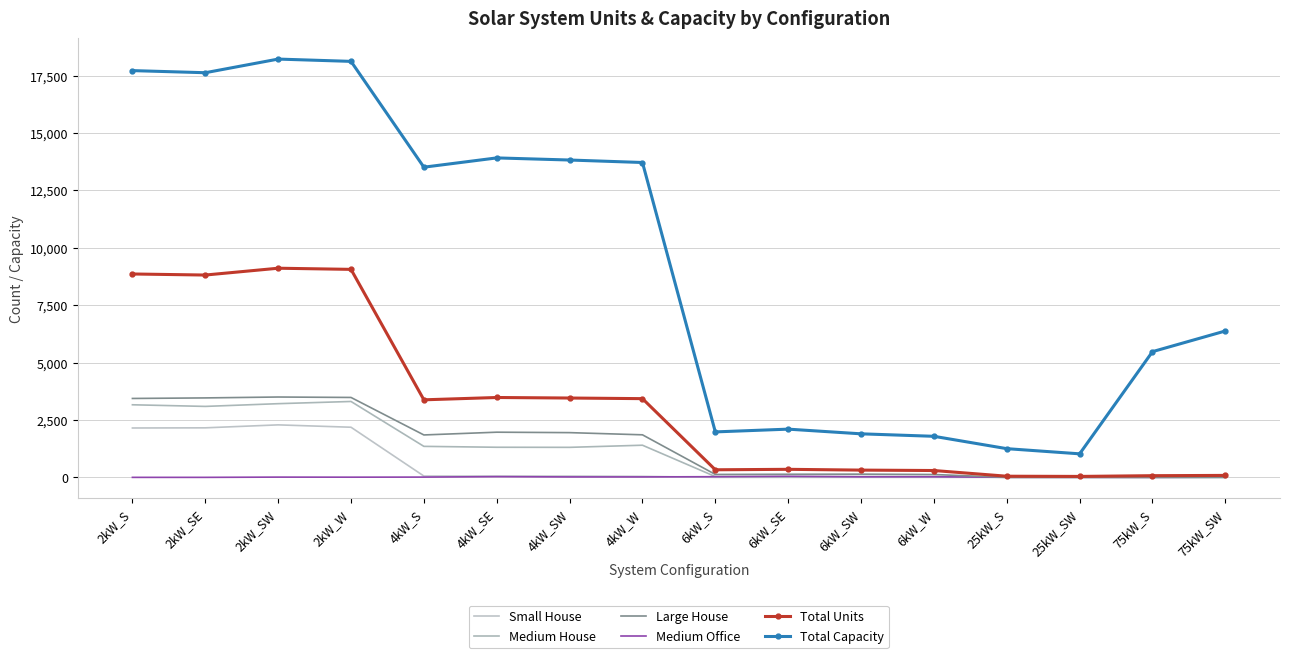

What is the value of the Total Capacity point at the 11th from the left?

1896